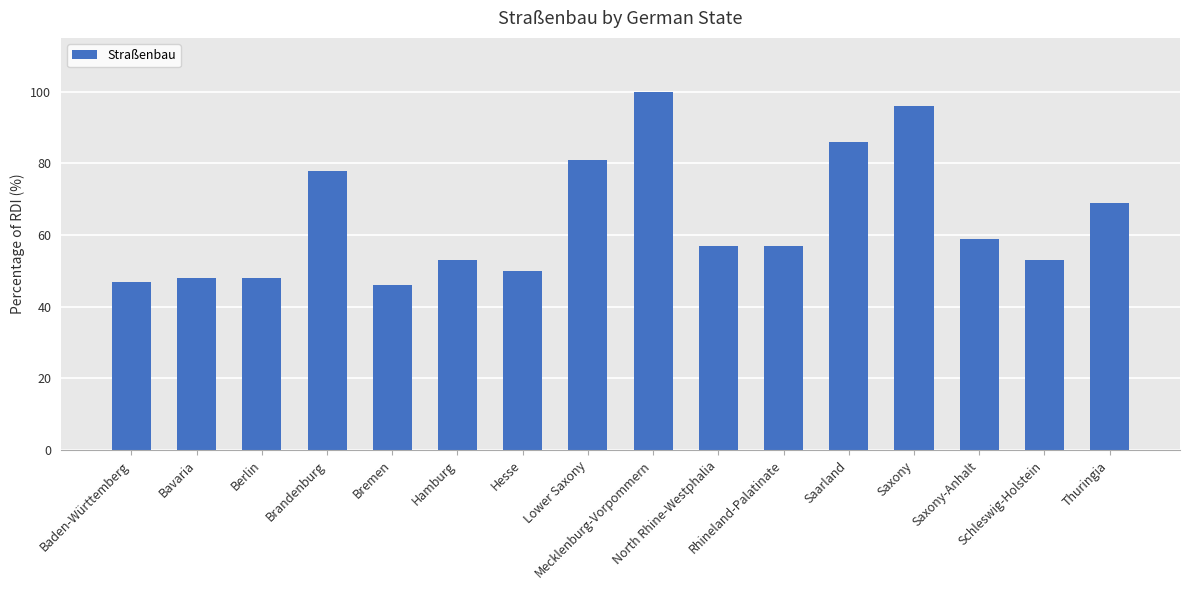

At which category does the chart reach its minimum across all series?

Bremen